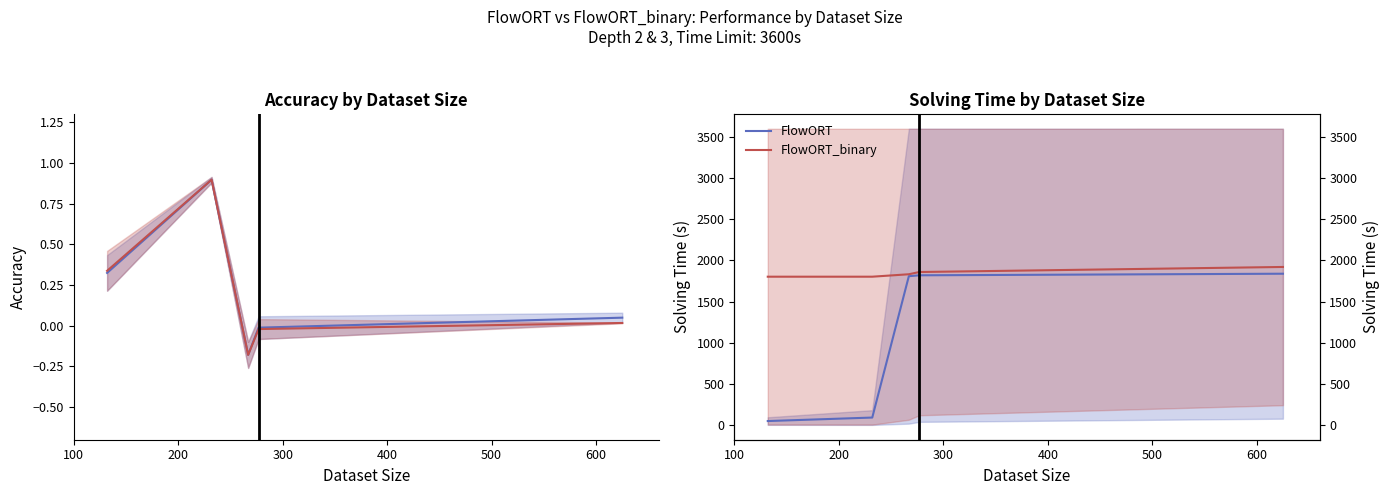

Which series has the largest total across all categories?

FlowORT_binary